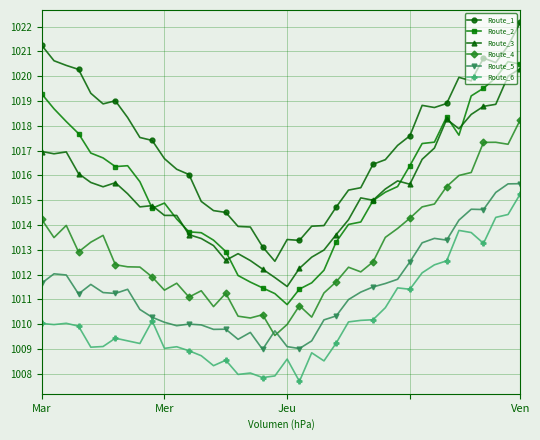

What is the value of the Route_5 point at the 22nd from the left?

1009.0